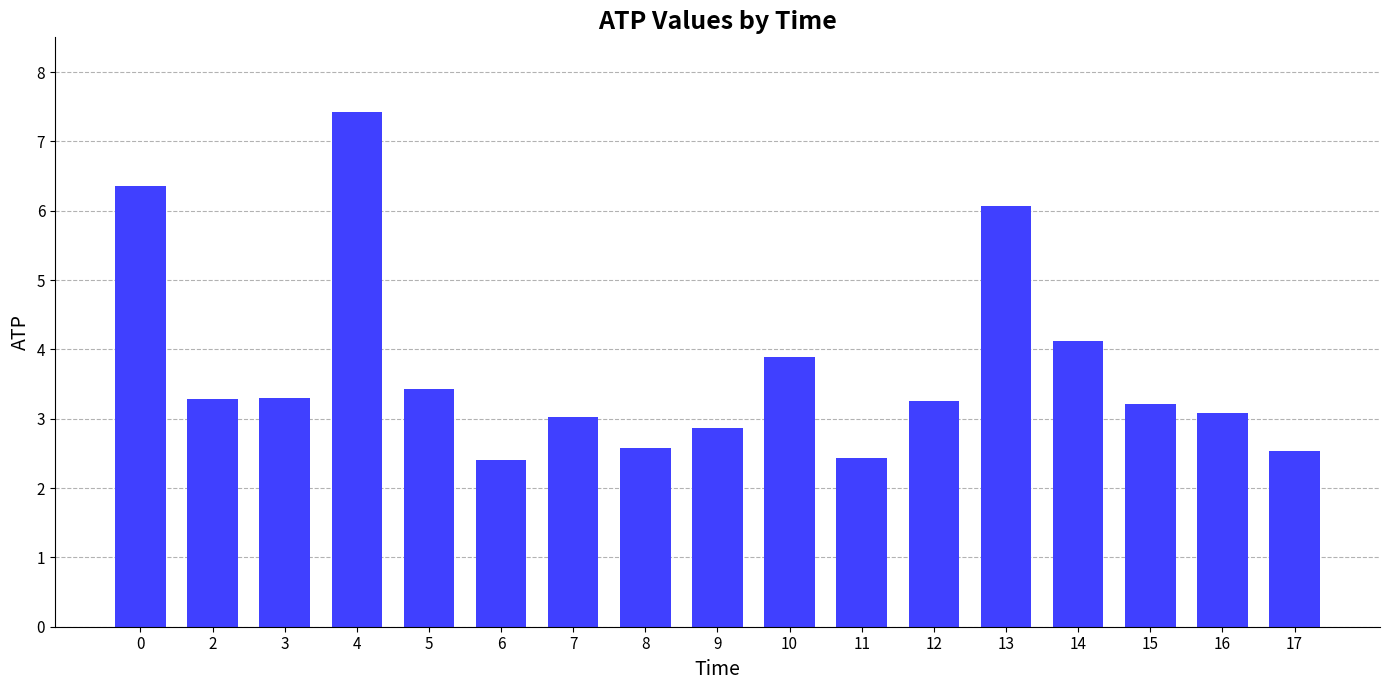

What is the value of the 12th bar from the left?

3.3